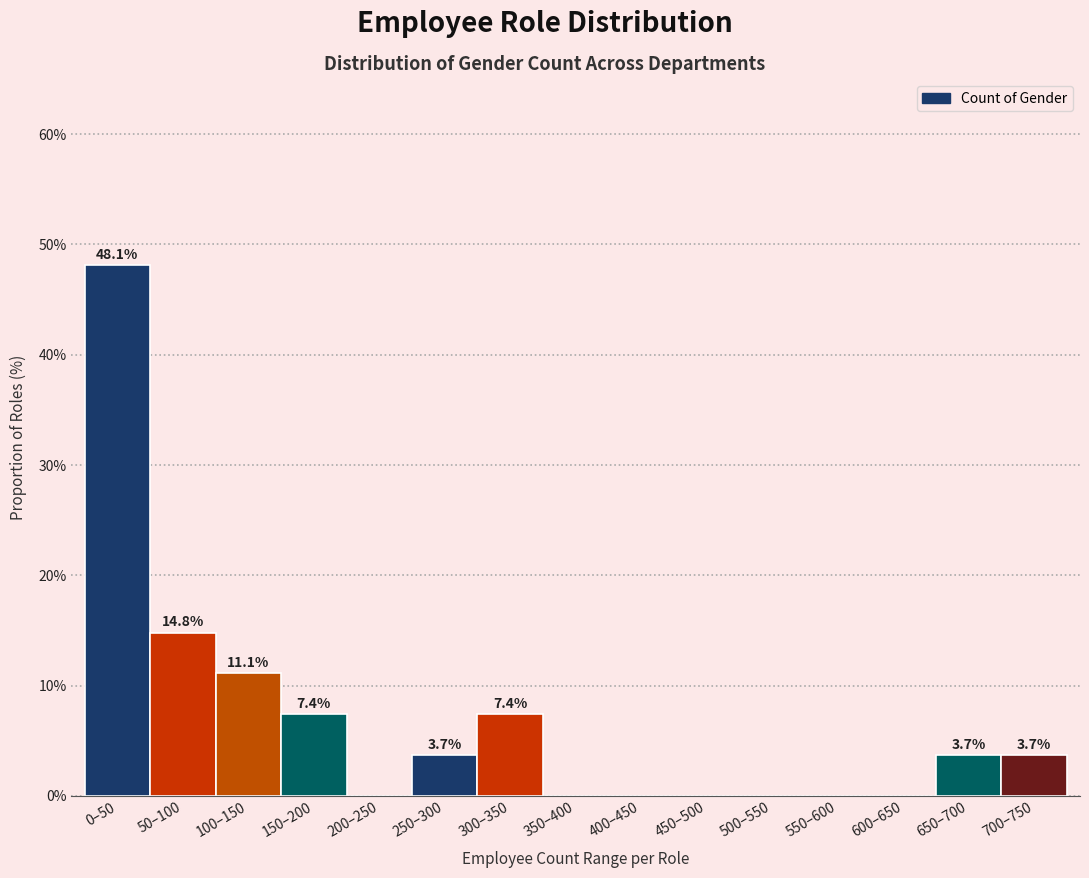

Reading right to left, extract all data points from this chart.

700–750=3.7	650–700=3.7	600–650=0.0	550–600=0.0	500–550=0.0	450–500=0.0	400–450=0.0	350–400=0.0	300–350=7.4	250–300=3.7	200–250=0.0	150–200=7.4	100–150=11.1	50–100=14.8	0–50=48.1